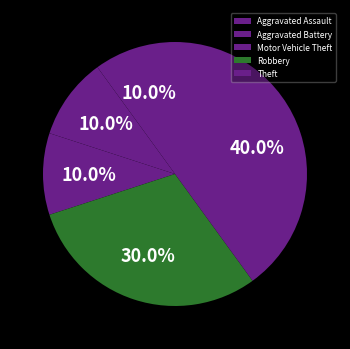

To the nearest percent, what is the difference between the largest and smallest slice percentages?

30%